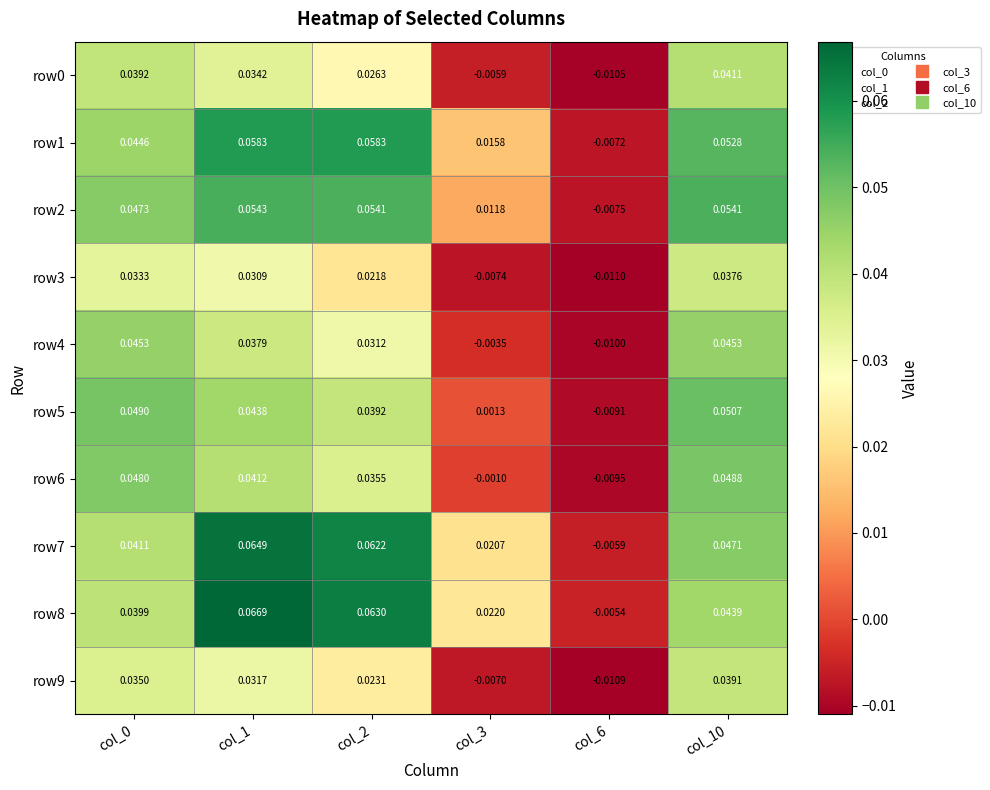

Which series changed the most between col_3 and col_6?

row8